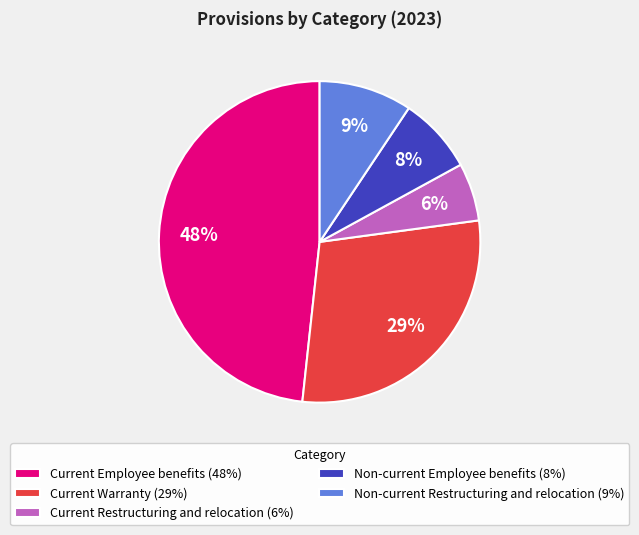

To the nearest percent, what is the combined percentage of Current Restructuring and relocation and Non-current Employee benefits?

14%